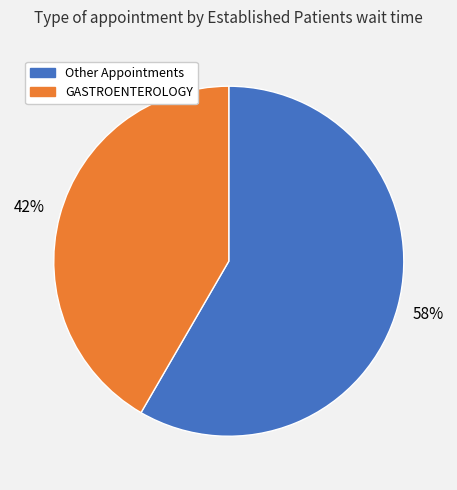

Does any single category account for the majority?

Yes